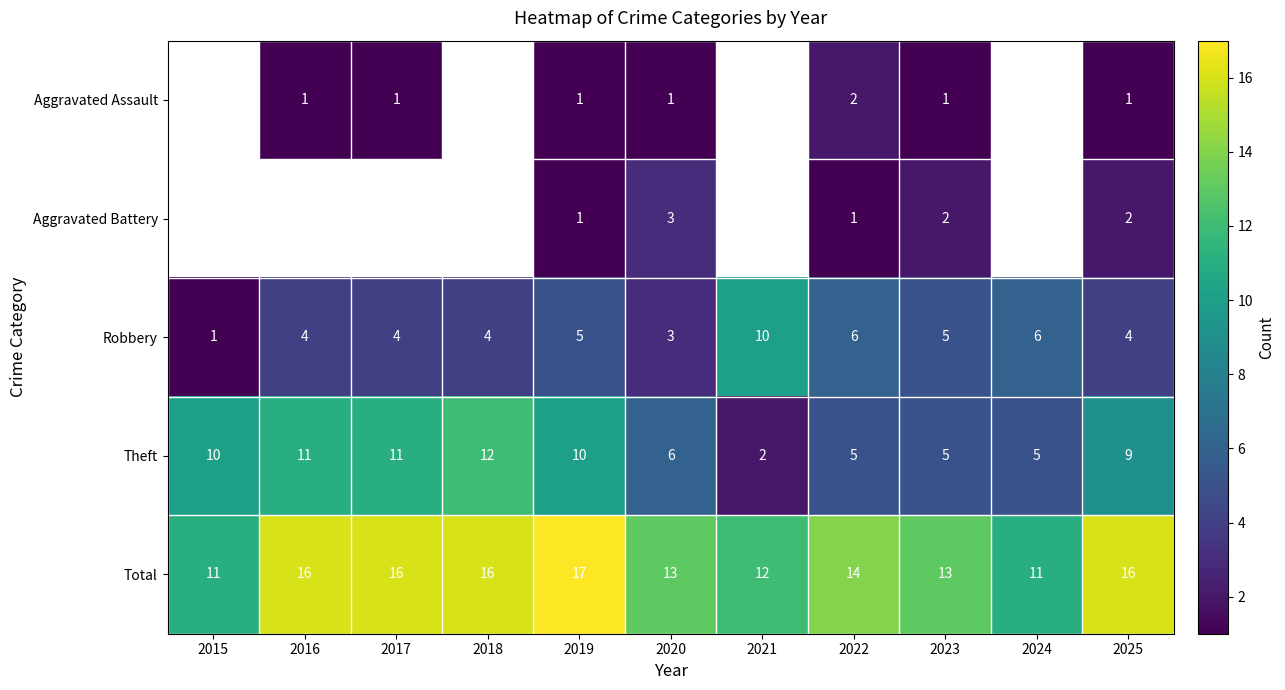

The value of Aggravated Assault at 2023 is 1.5. True or false?

False